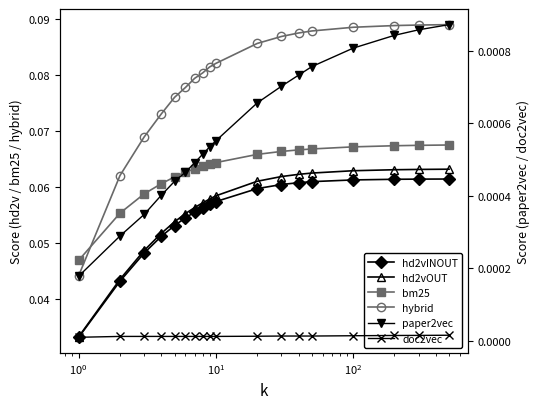

Which series has the widest spread of values?

hybrid